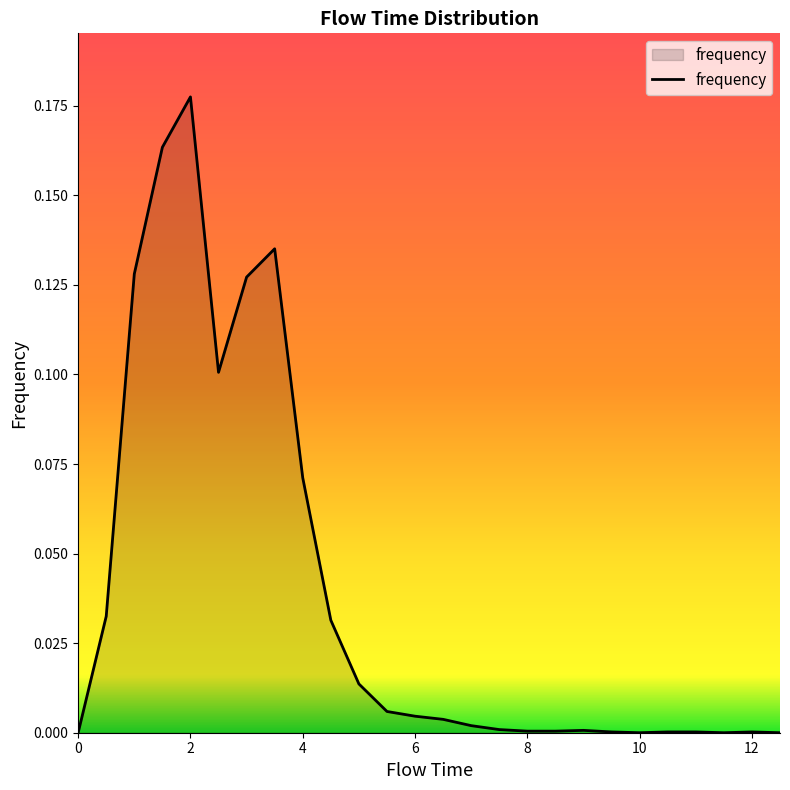

Is it true that the value at 10 is 0.0?

True